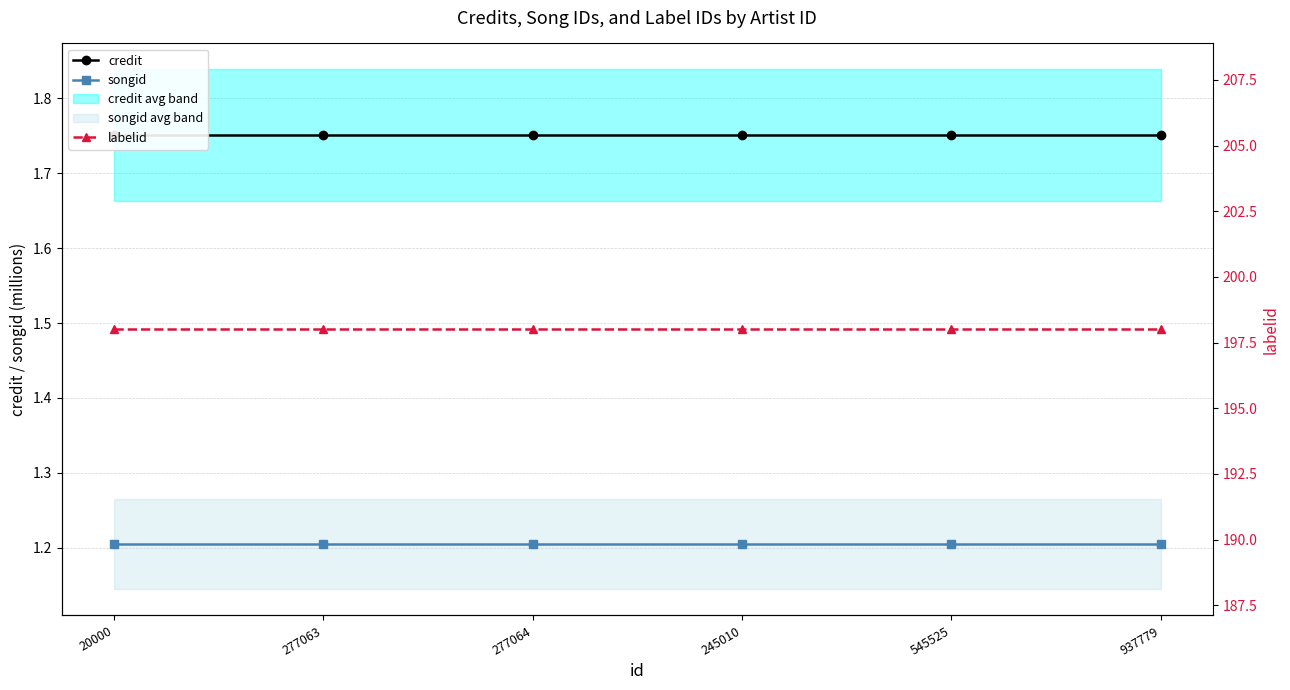

Is it true that songid equals 1.2 at 277063?

True